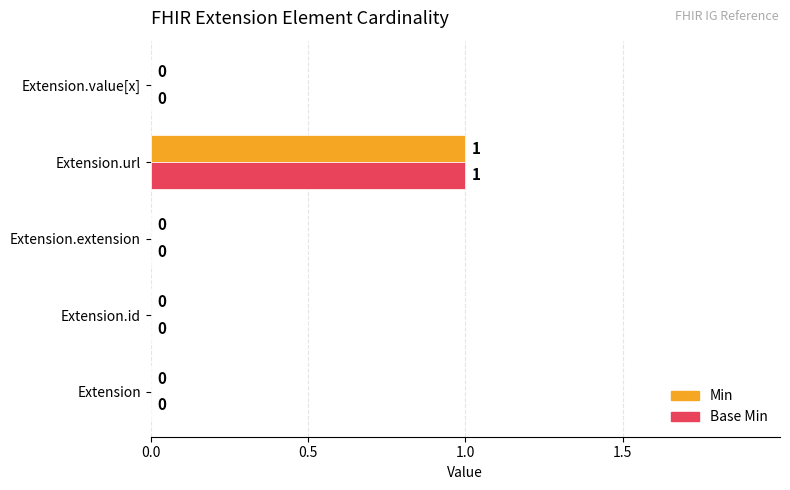

At which category is the sum across all series the highest?

Extension.url